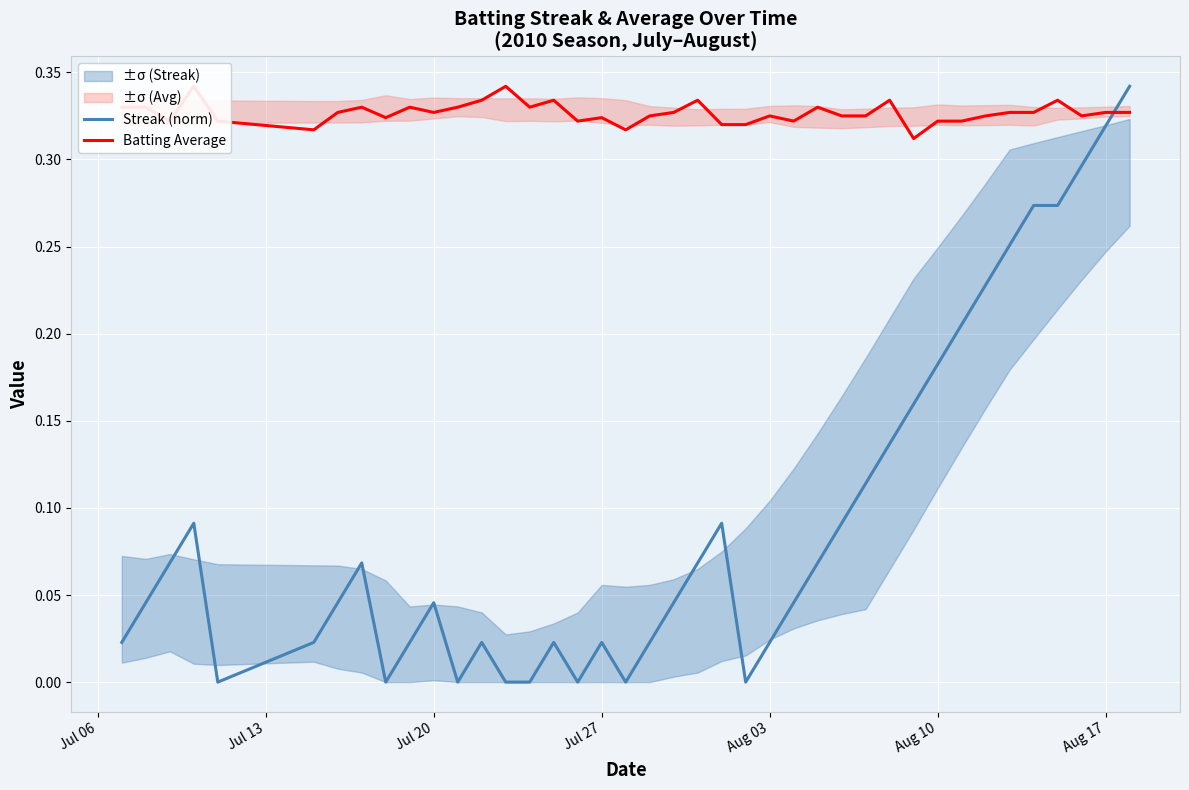

True or false: Batting Average and Streak (norm) cross at least once.

True